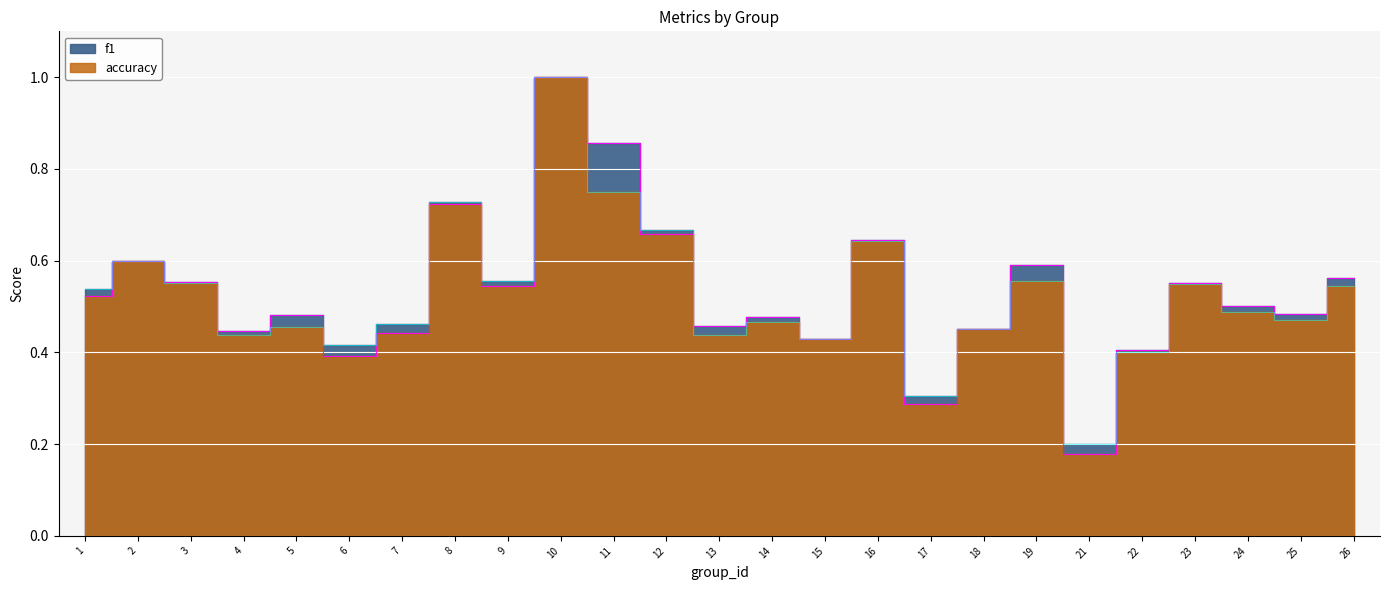

What is the total value across all series at 3?

1.1